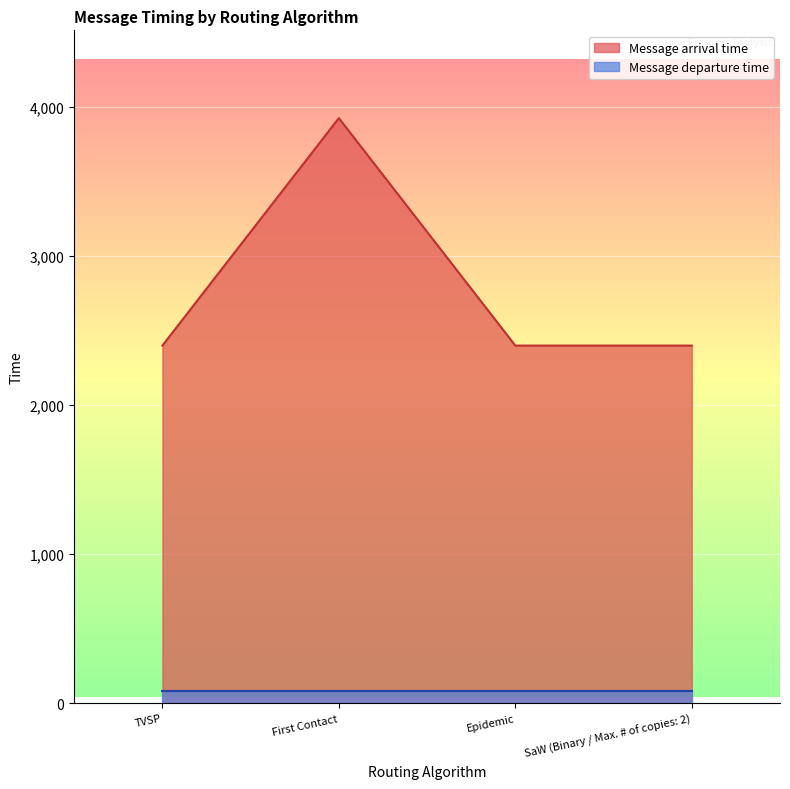

Reading left to right, what are all the values shown in this chart?

2399.8	3925.4	2399.8	2399.8